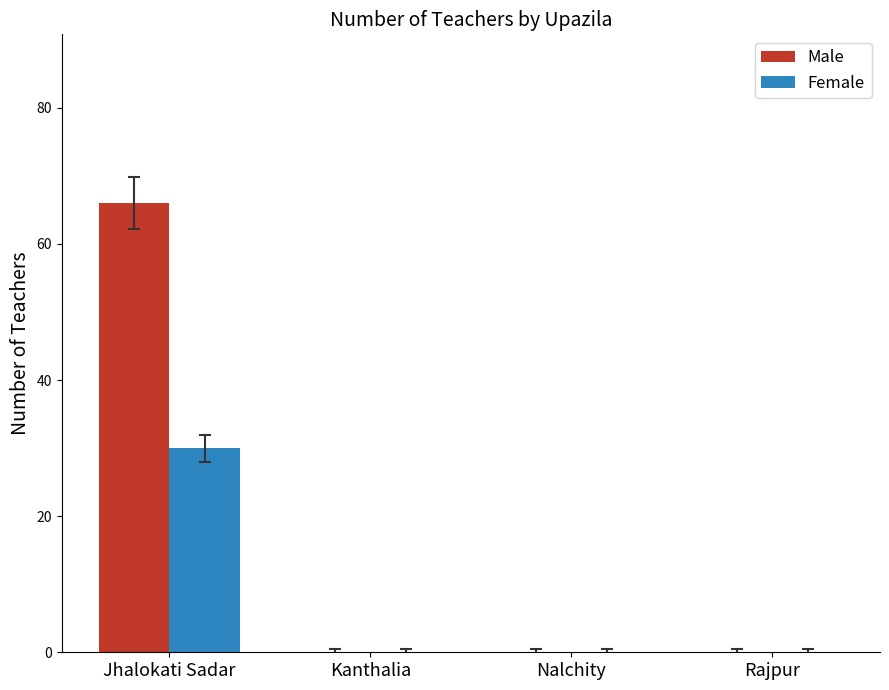

Which series has the largest range (max minus min)?

Male